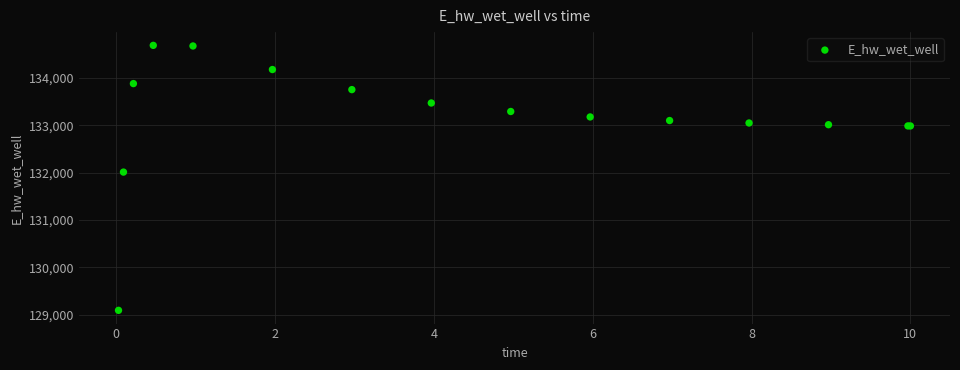

What Y value in the scatter plot is closest to 131889?

132011.0